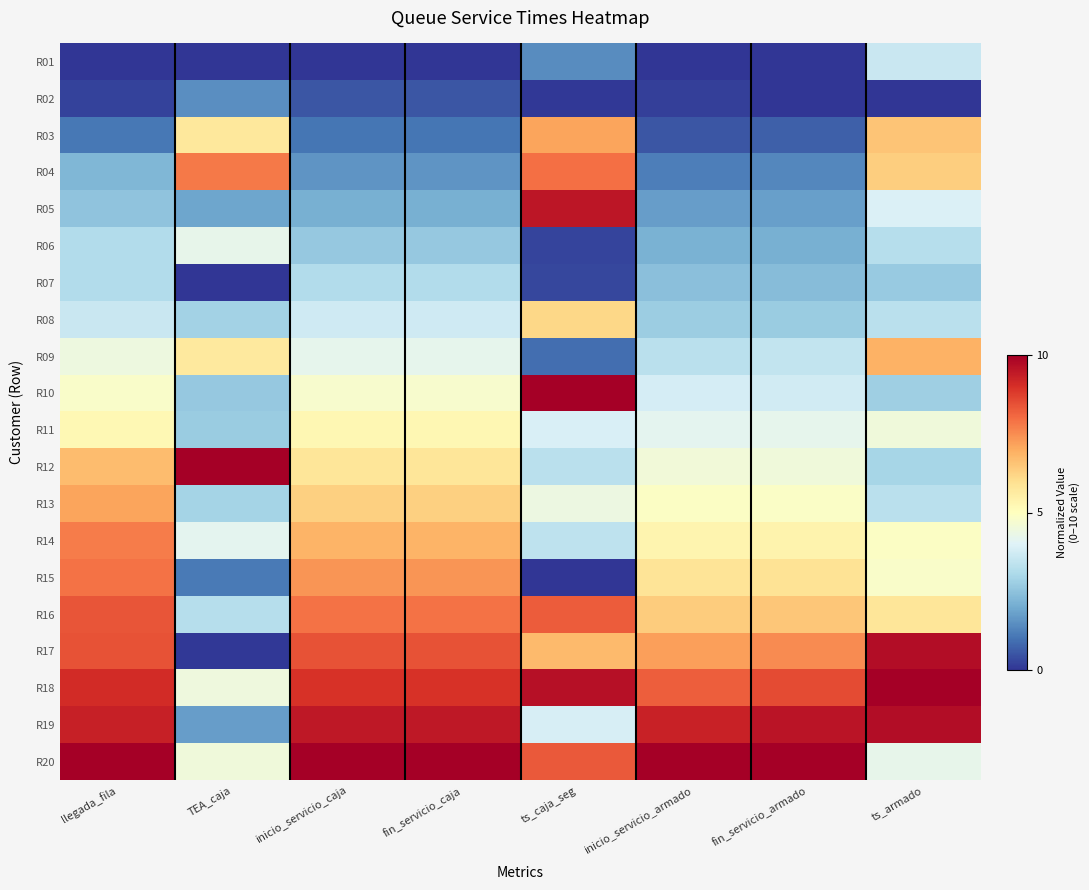

What is the total value across all series at inicio_servicio_caja?

100.0